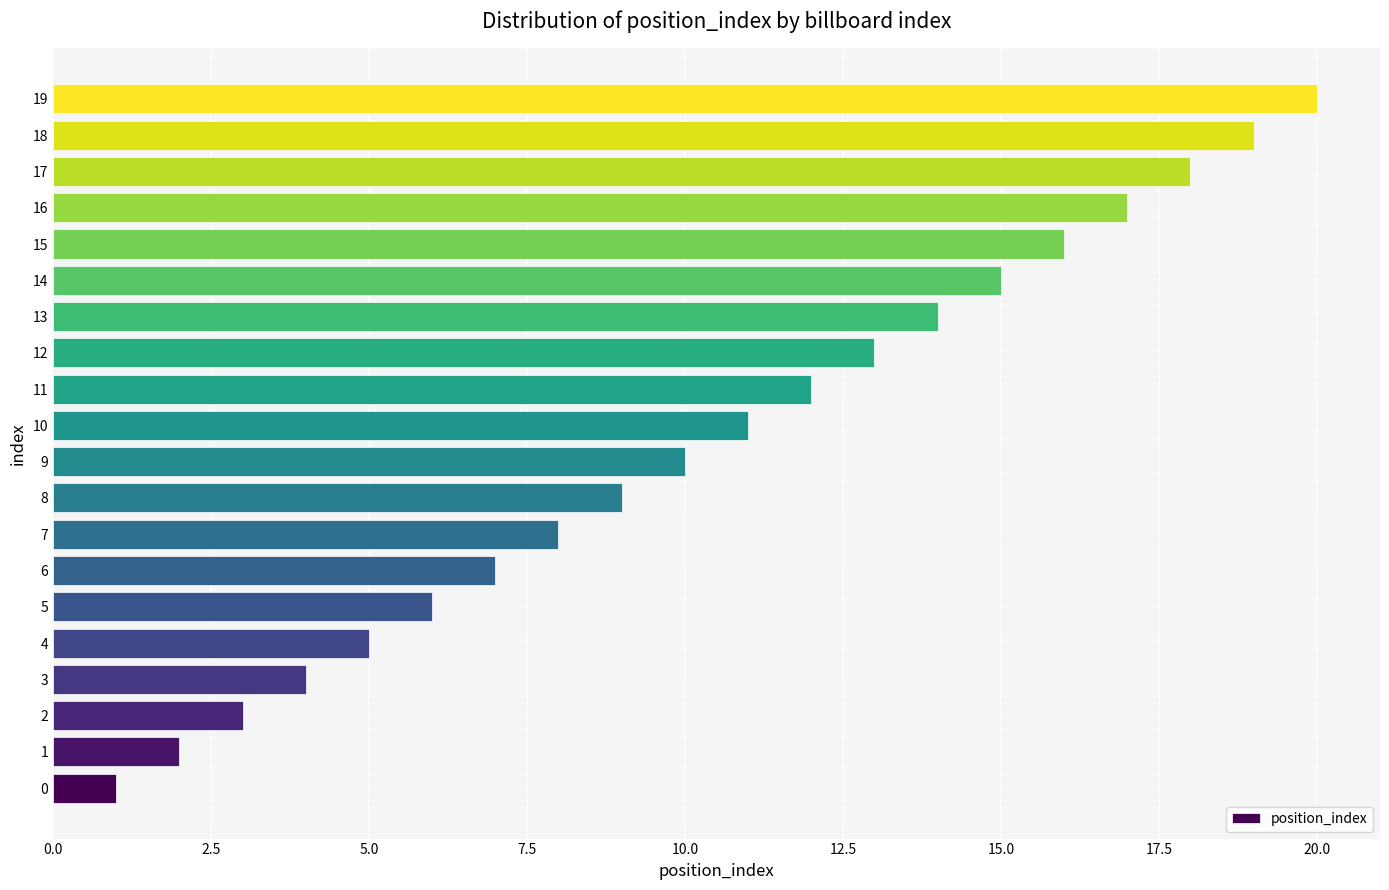

List the labels in order of value, largest first.

19, 18, 17, 16, 15, 14, 13, 12, 11, 10, 9, 8, 7, 6, 5, 4, 3, 2, 1, 0